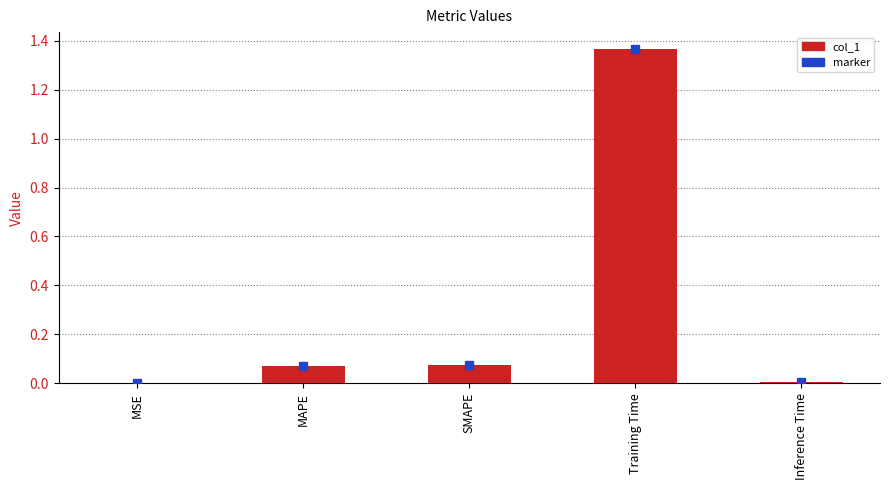

Which category has the highest value across all series?

Training Time